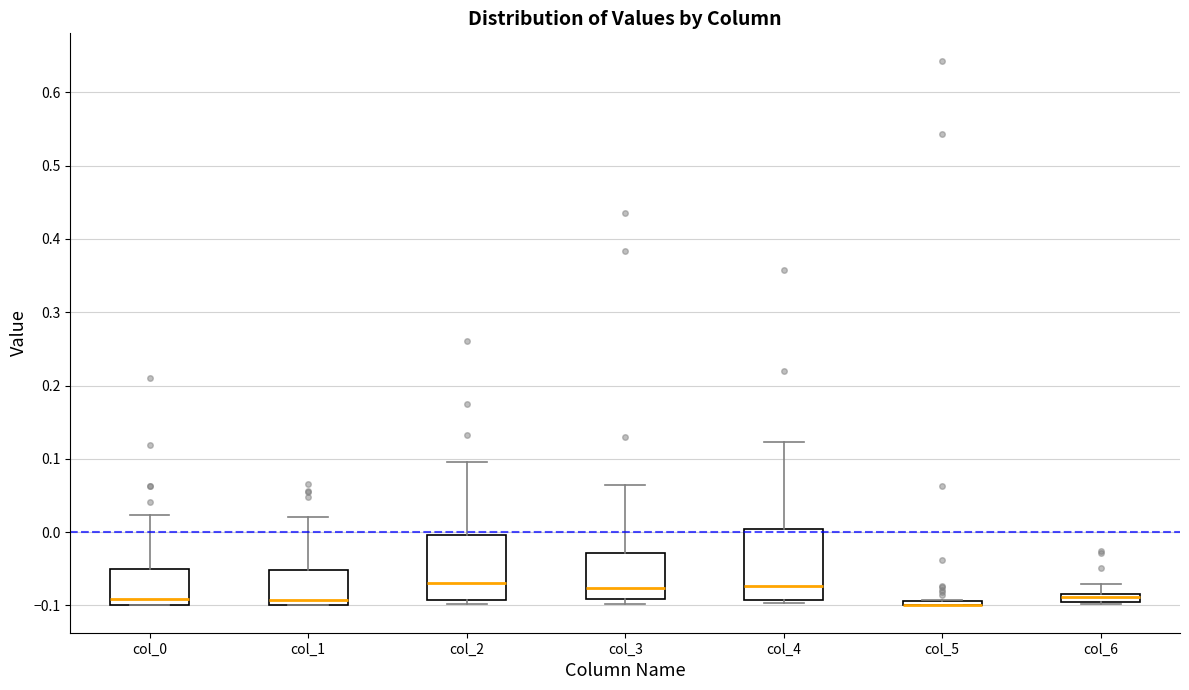

Where is the lower edge of the box for col_0 on the y-axis? The values are not printed on the chart, so give them approximately, as read against the axis.

-0.10